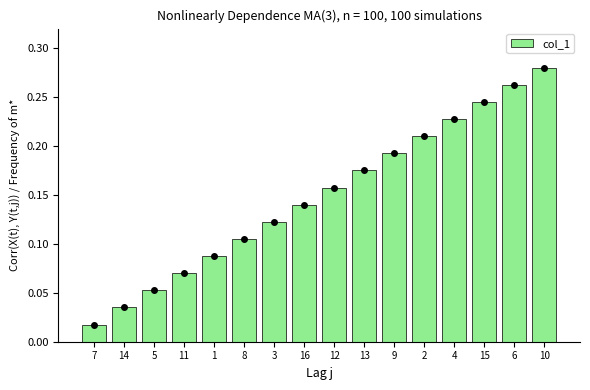

Between 6 and 8, which is larger?

6